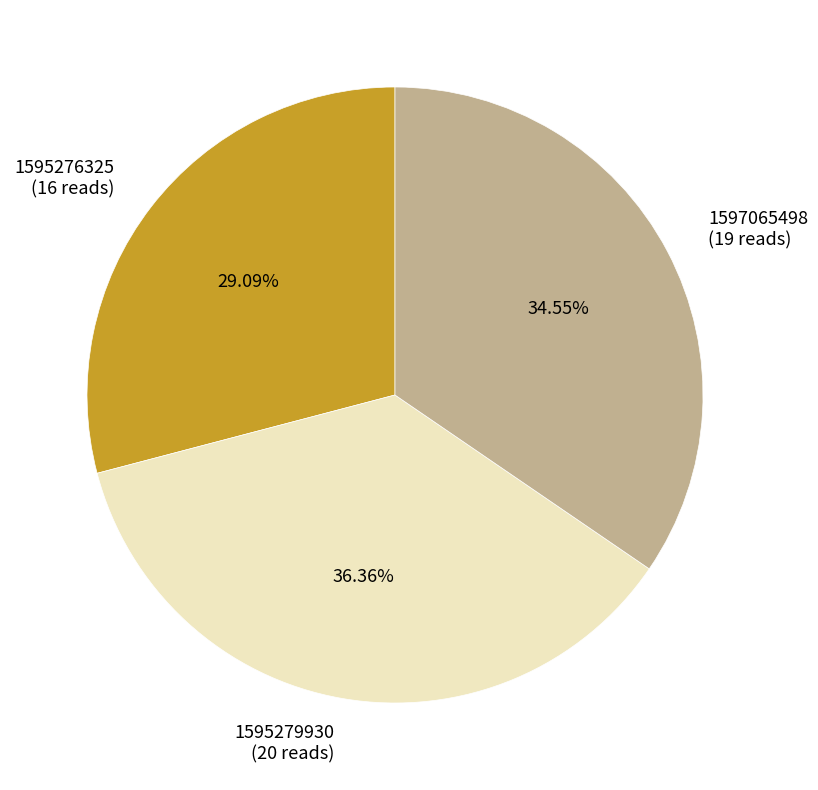

To the nearest percent, what is the difference between the largest and smallest slice percentages?

7%